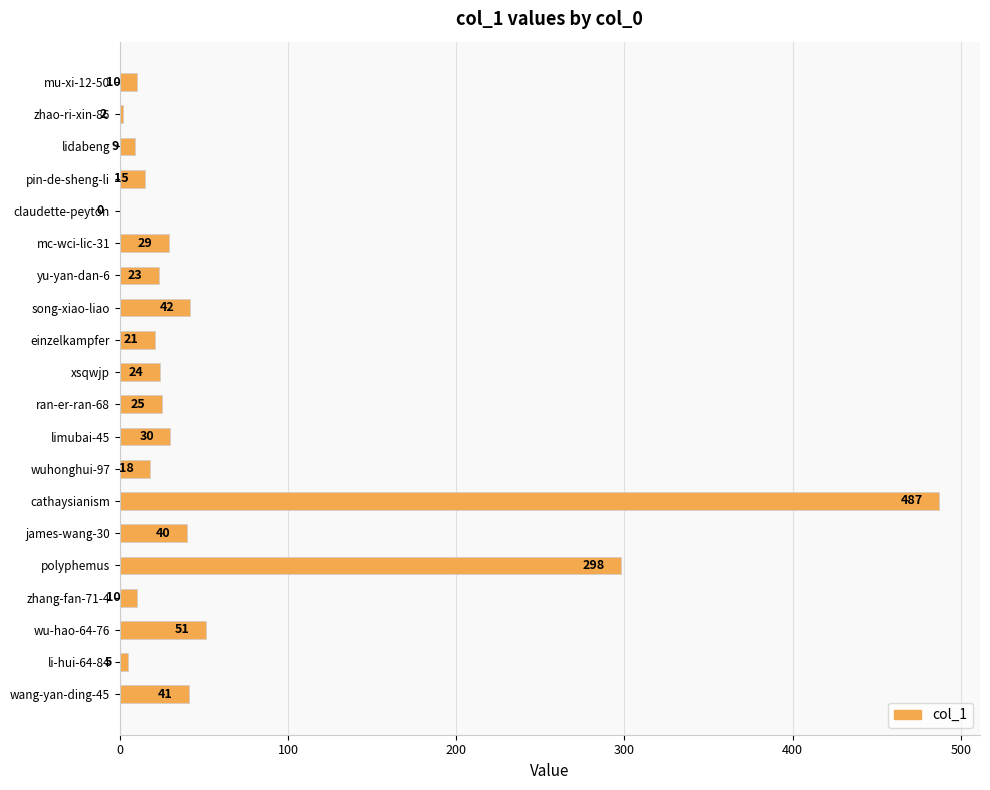

Reading bottom to top, list all the values displayed in this chart.

wang-yan-ding-45=41	li-hui-64-84=5	wu-hao-64-76=51	zhang-fan-71-4=10	polyphemus=298	james-wang-30=40	cathaysianism=487	wuhonghui-97=18	limubai-45=30	ran-er-ran-68=25	xsqwjp=24	einzelkampfer=21	song-xiao-liao=42	yu-yan-dan-6=23	mc-wci-lic-31=29	claudette-peyton=0	pin-de-sheng-li=15	lidabeng=9	zhao-ri-xin-86=2	mu-xi-12-50=10